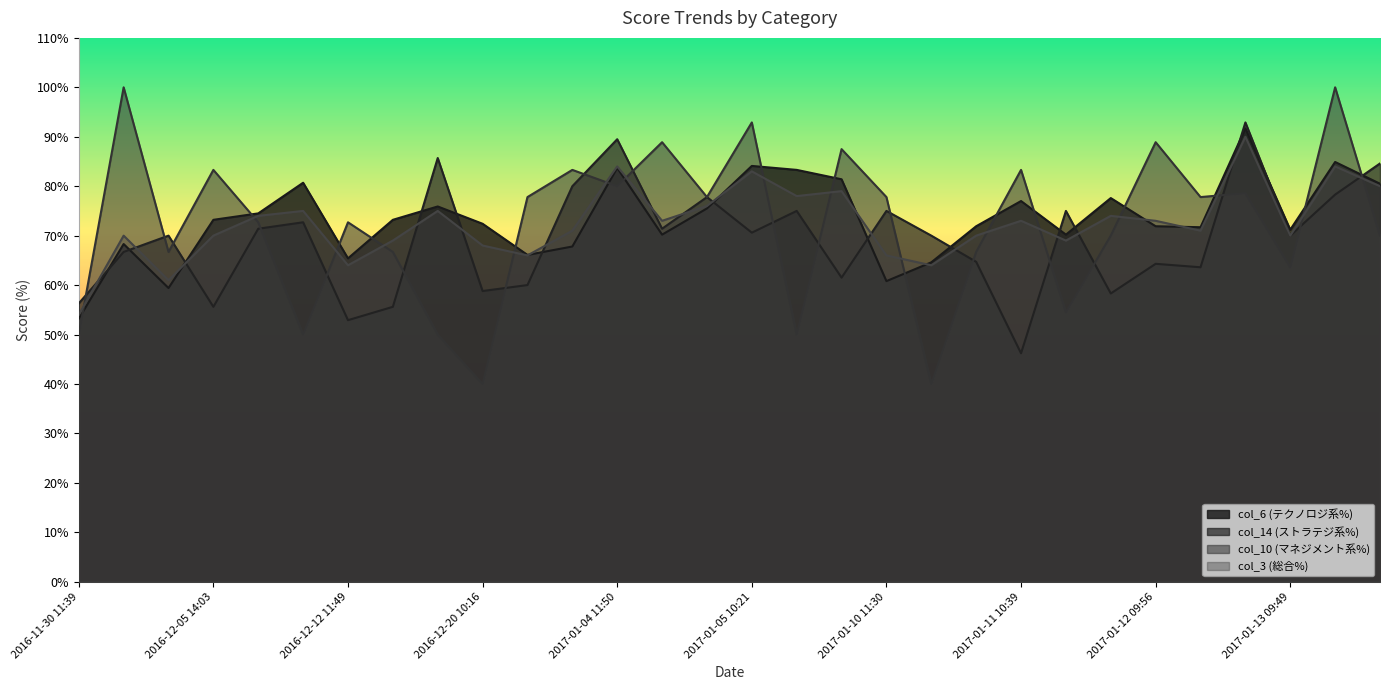

What is the difference between the col_14 (ストラテジ系%) values at 2017-01-10 10:51 and 2016-12-19 10:32?

24.2